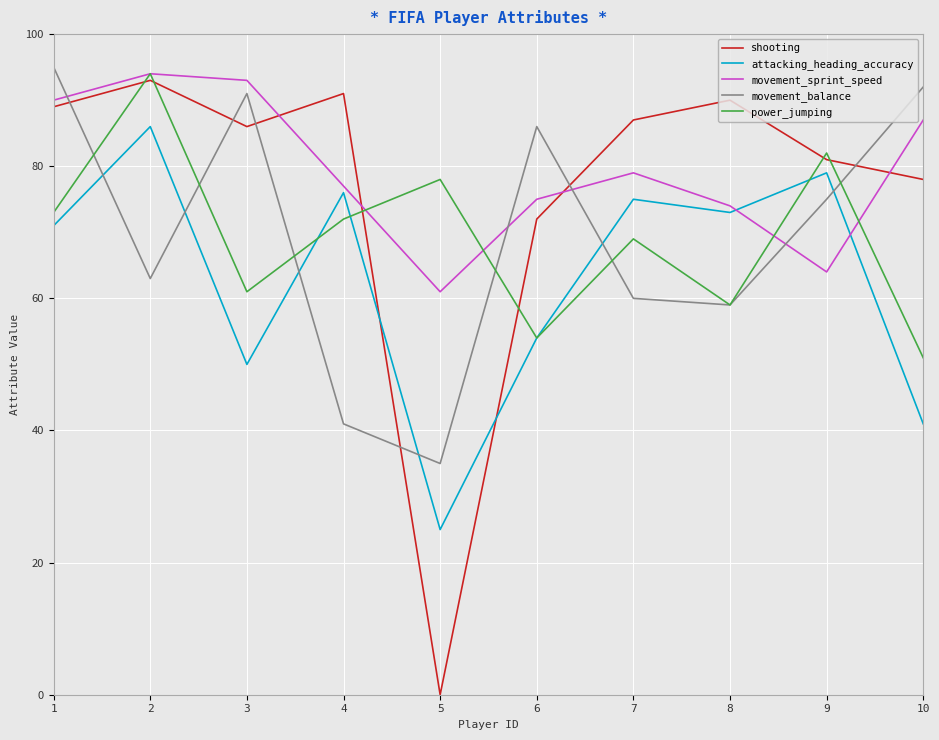

The value of shooting at 9 is 106. True or false?

False